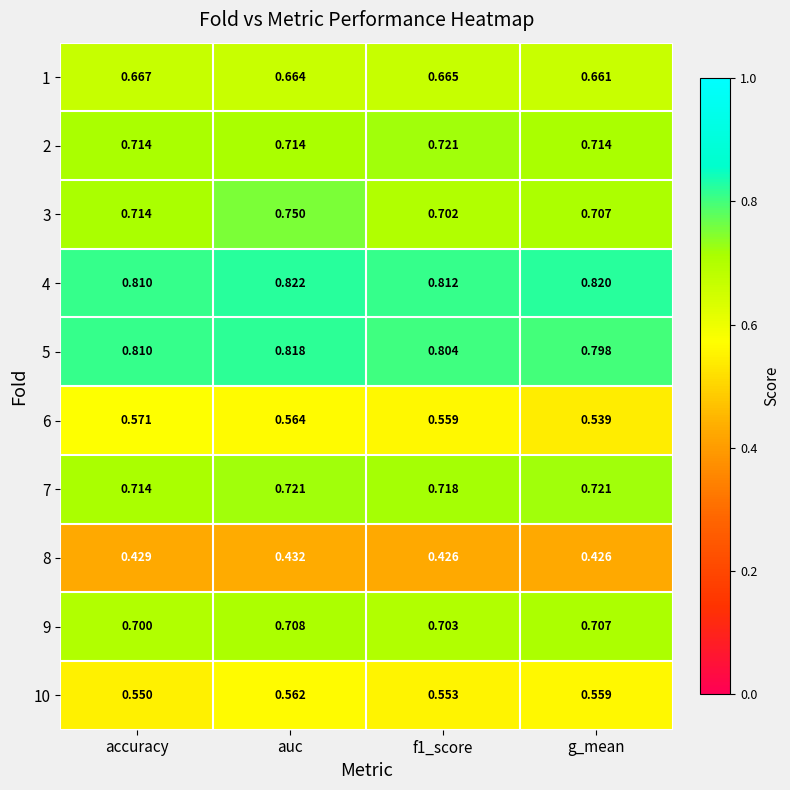

Which series has the widest spread of values?

3